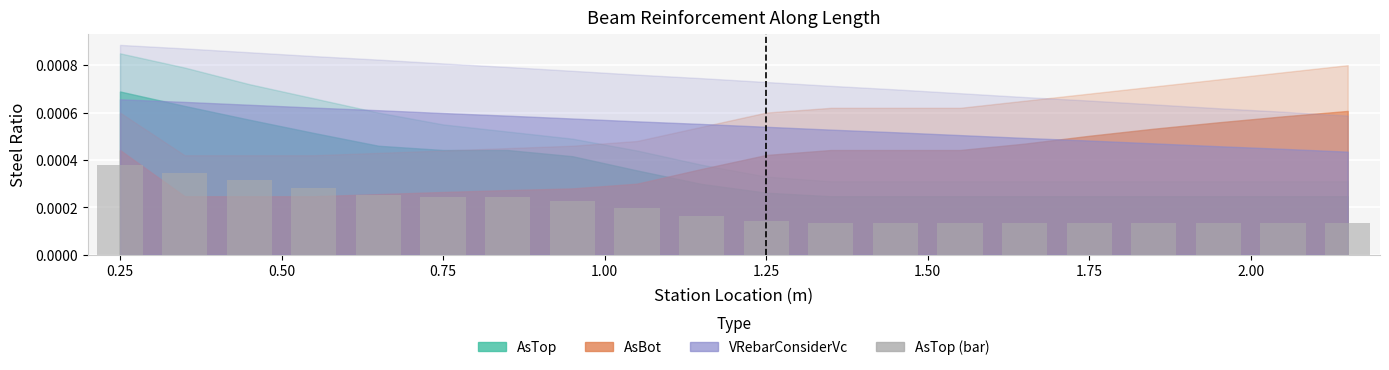

How many values are between 0 and 1?

20